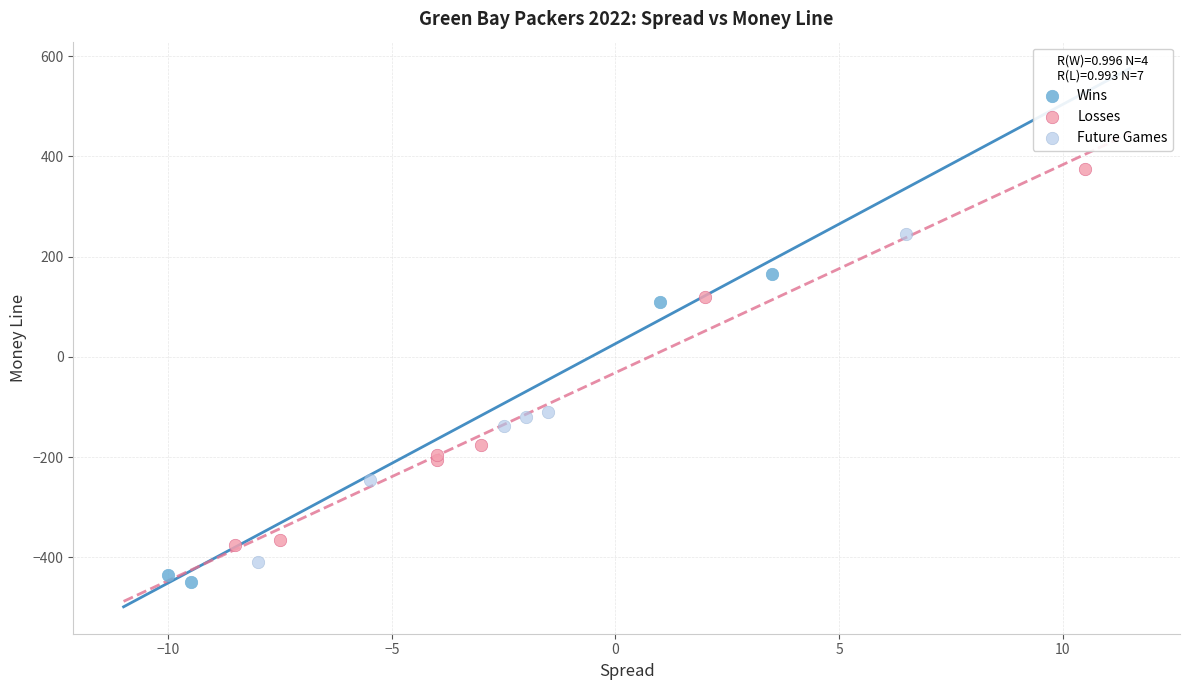

Which series has the widest spread of Y values?

Losses